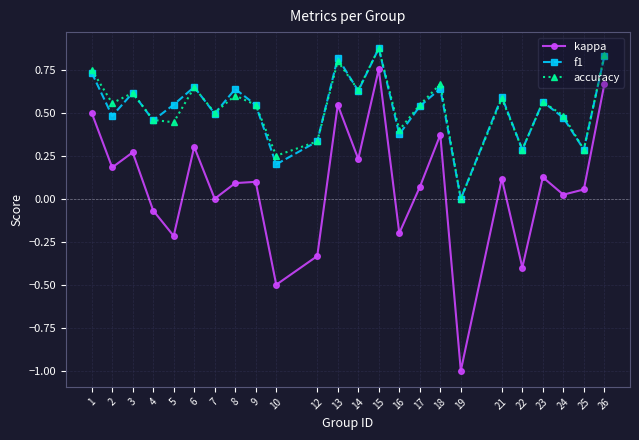

At which category does accuracy reach its first local valley?

2